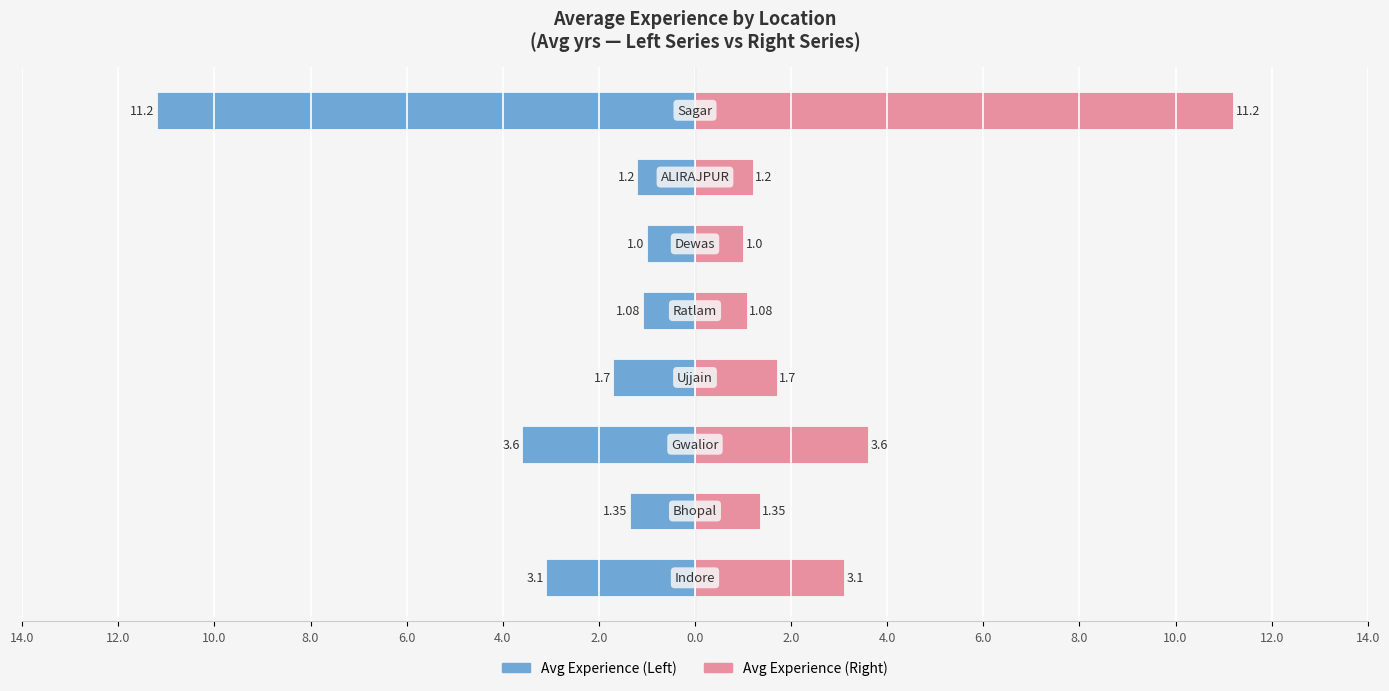

What is the sum of all Avg Experience (Left) values?

-24.2